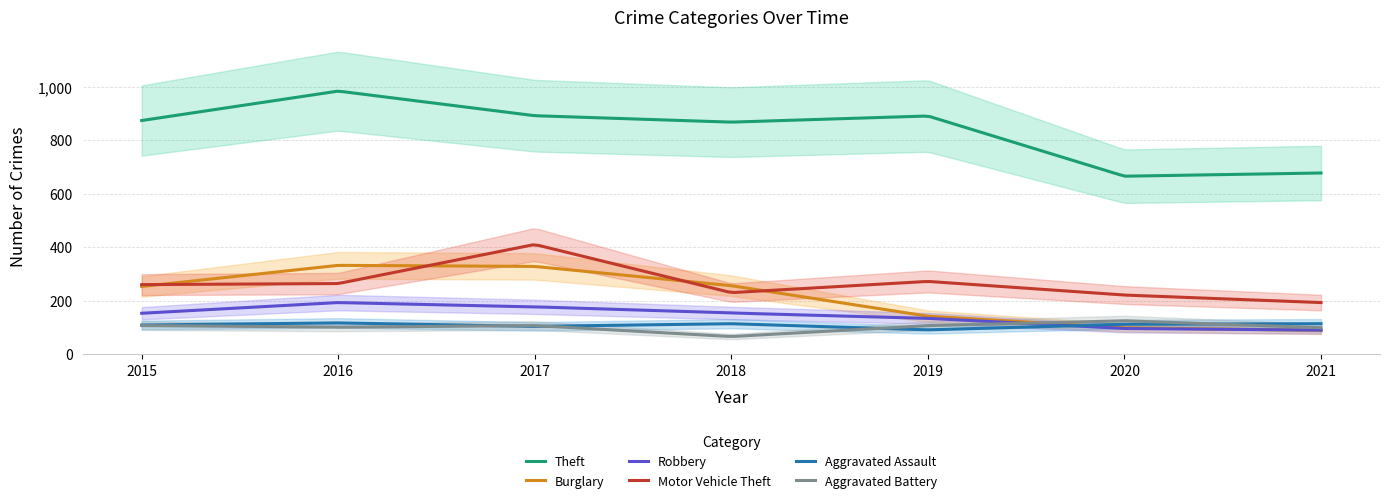

At which category is the sum across all series the highest?

2017